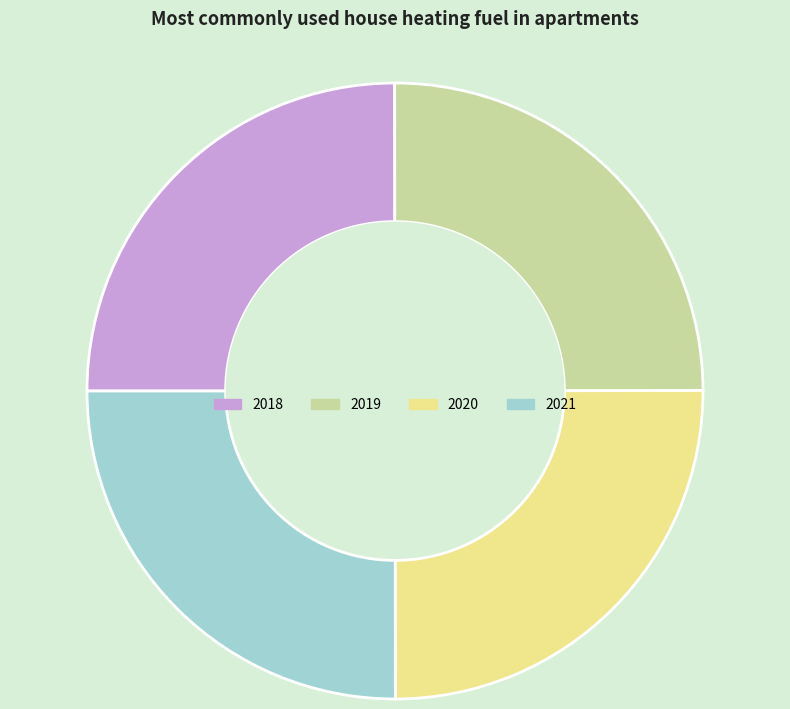

Is there any slice that represents more than half of the pie?

No